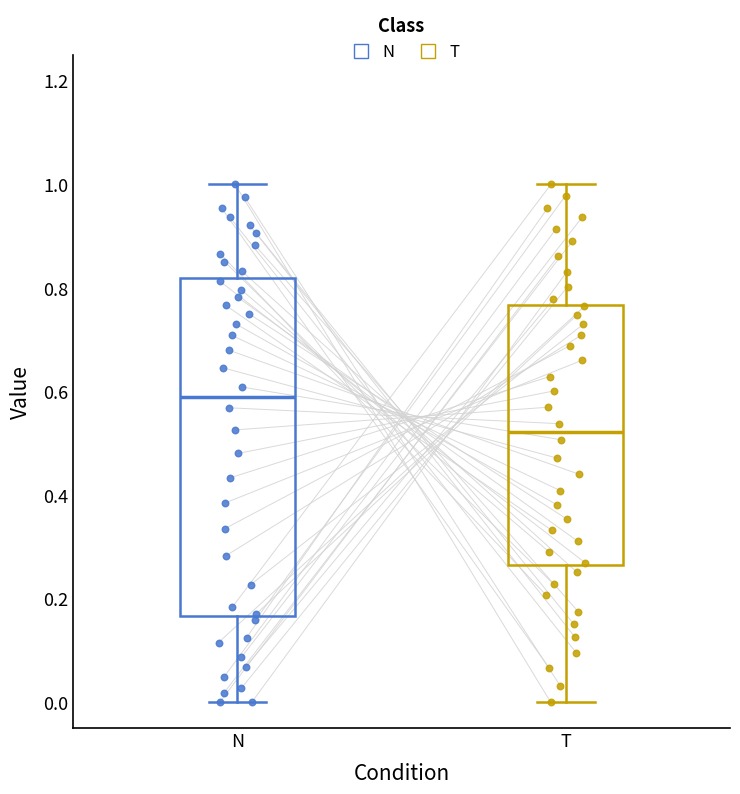

Which box has the highest median line?

N